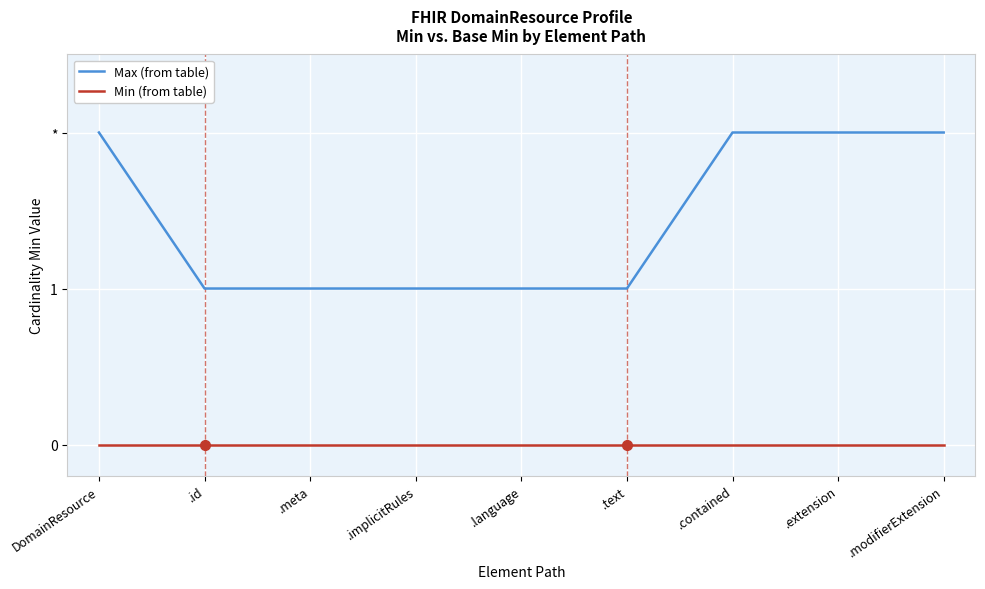

Rank the series by their average value, from highest to lowest.

Max (from table), Min (from table)